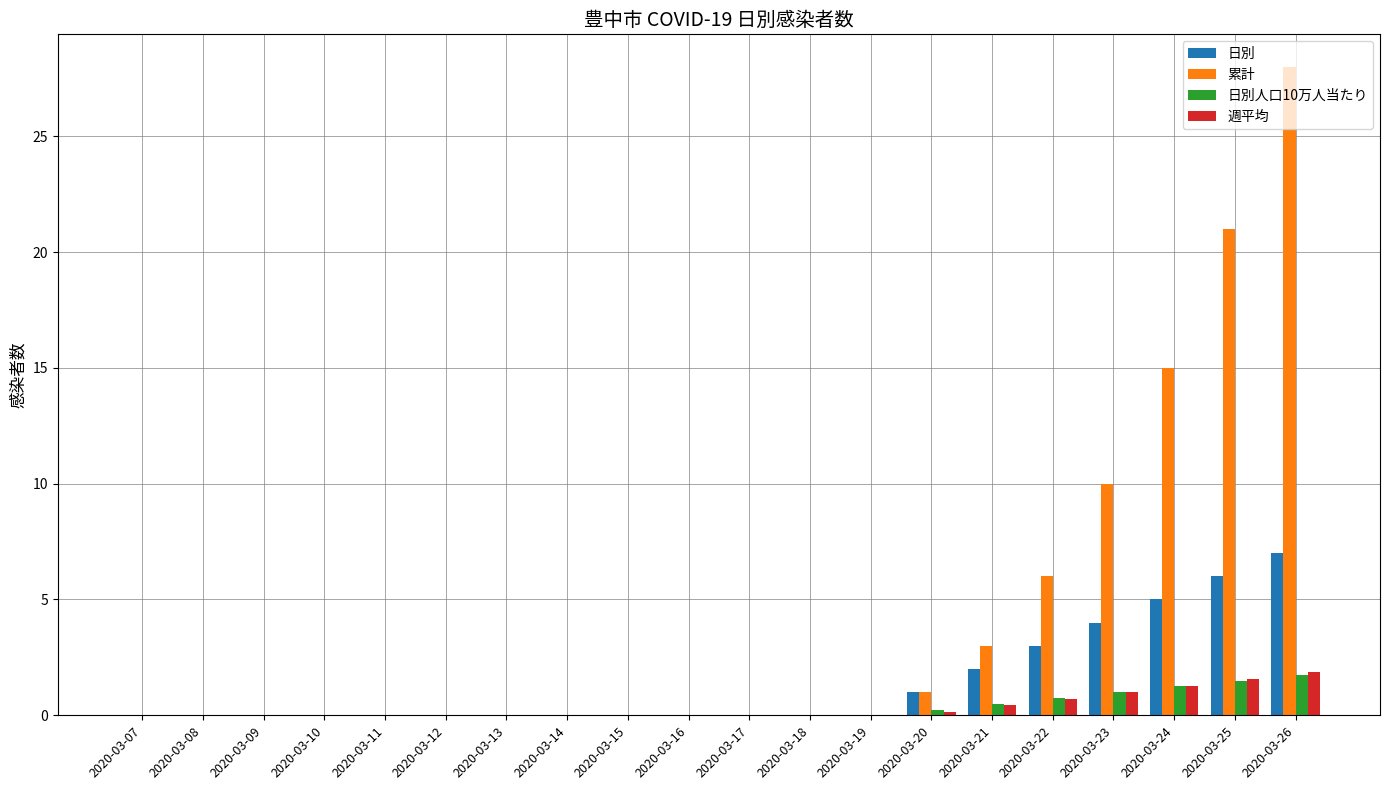

Which series has the largest total across all categories?

累計